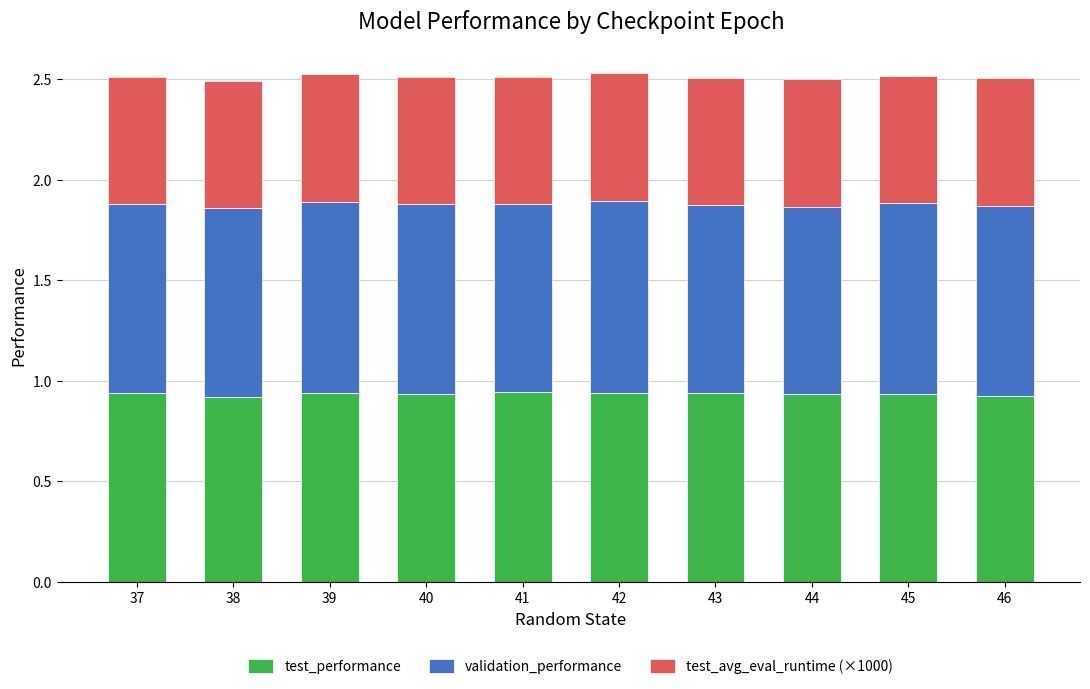

What are all the series names shown in the legend?

test_performance, validation_performance, test_avg_eval_runtime (×1000)